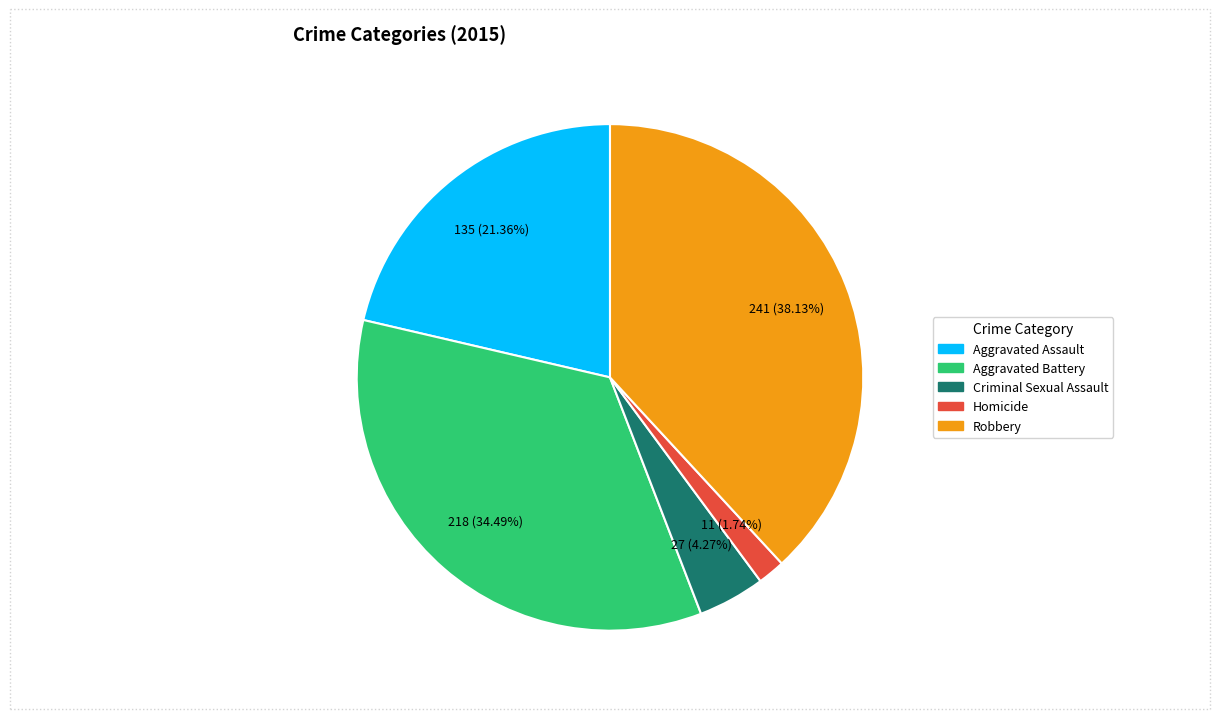

Between Homicide and Aggravated Battery, which is larger?

Aggravated Battery